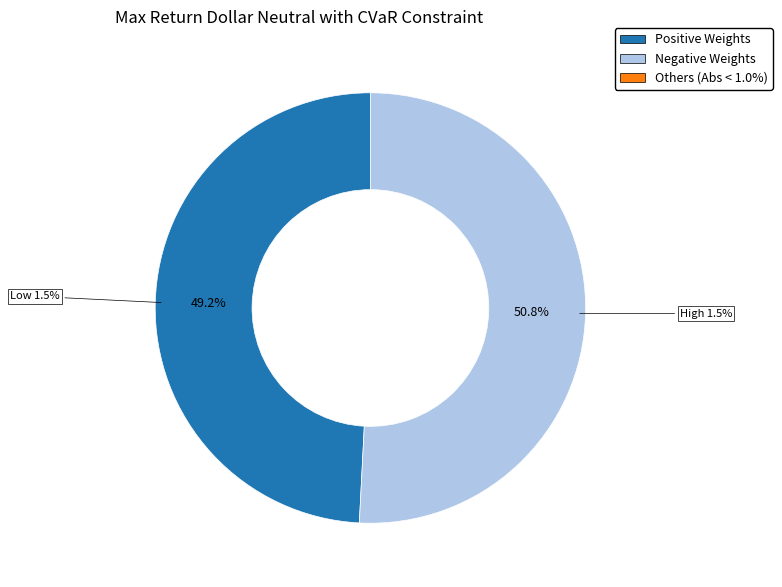

What is the majority slice?

High